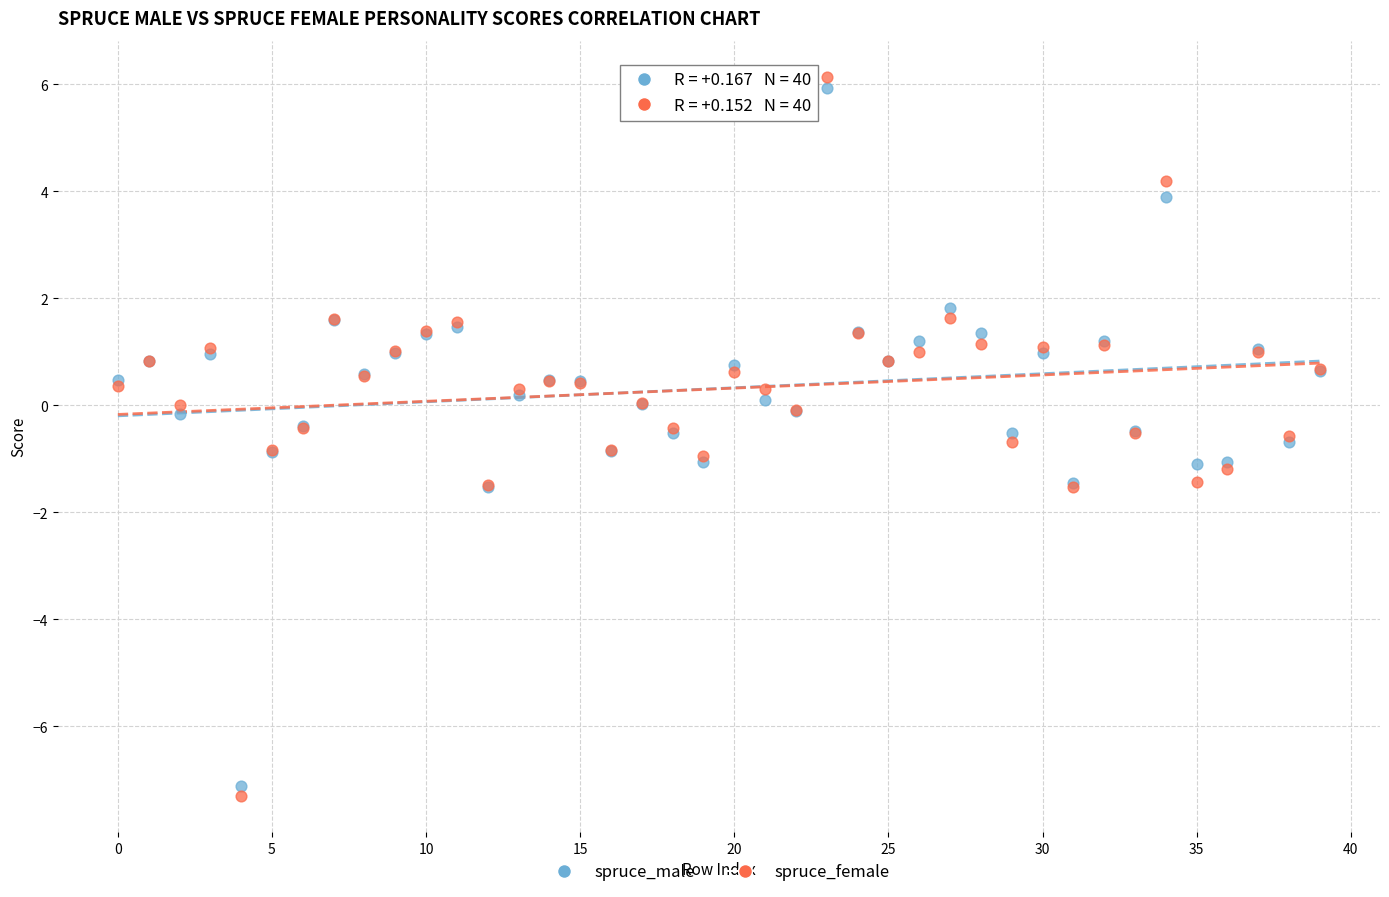

Which series contains the lowest Y value?

spruce_female